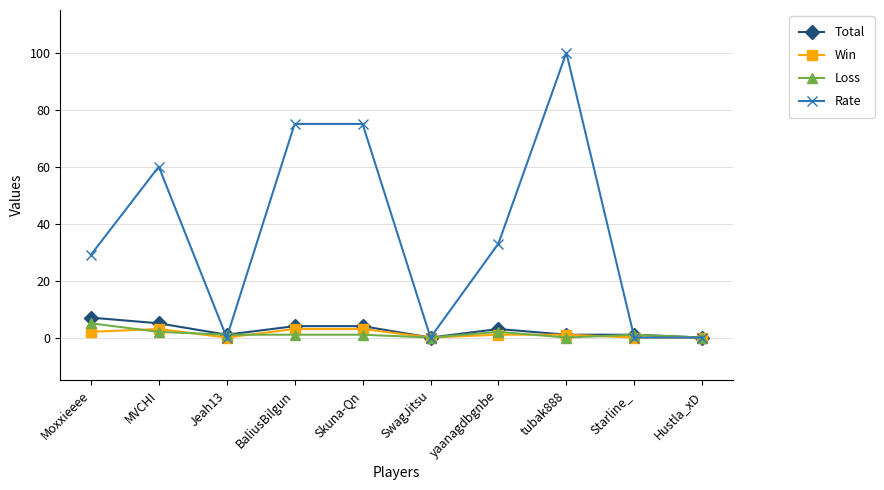

What is the difference between the Win values at yaanagdbgnbe and Starline_?

1